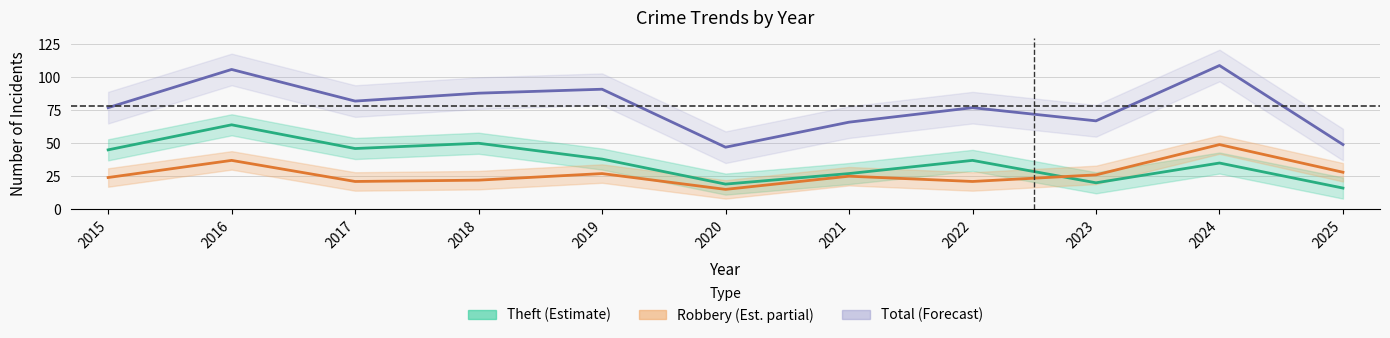

At which category does Theft reach its first local peak?

2016